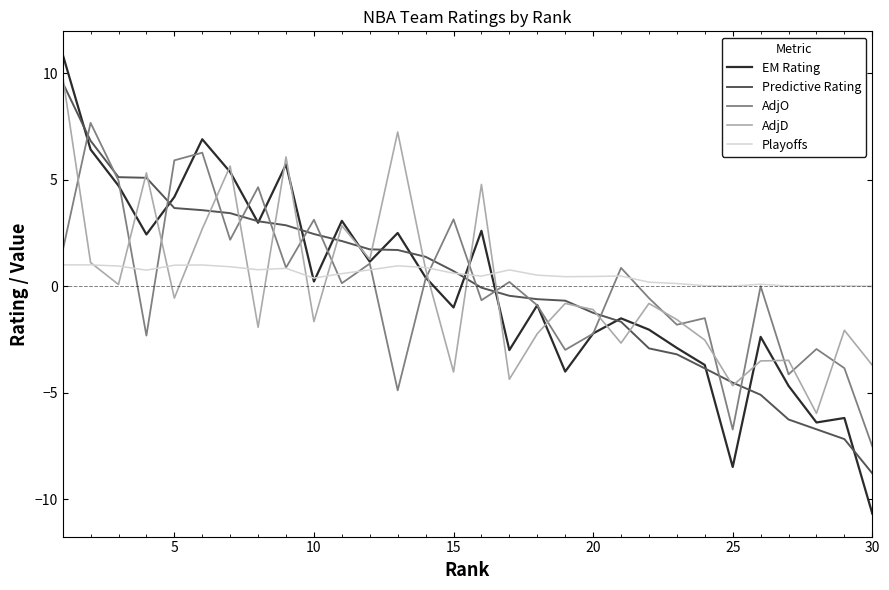

What is the minimum value shown in the chart?

-10.7